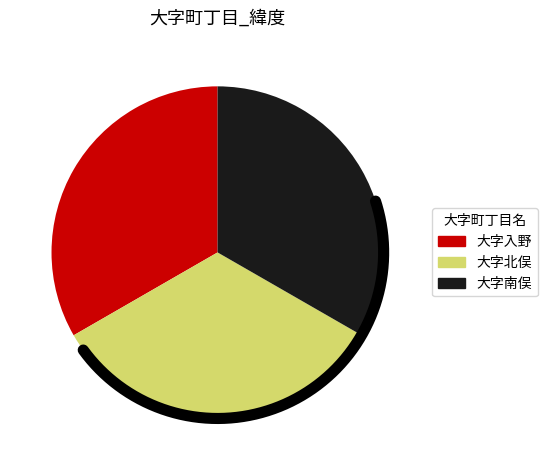

Count the number of slices in the pie.

3